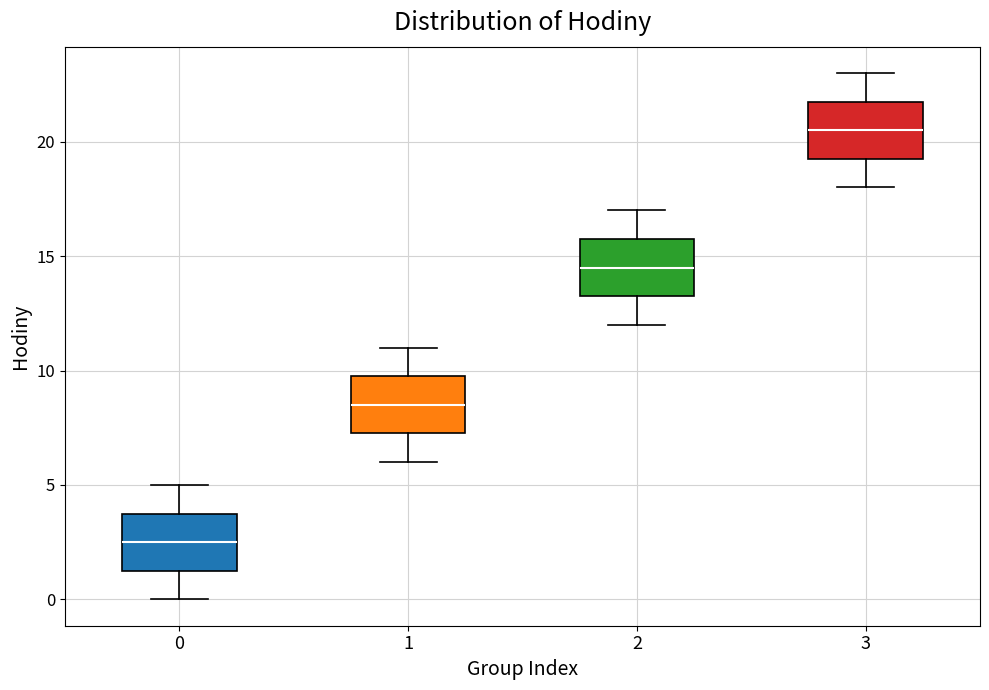

Reading left to right, read every box against the y-axis: the position of its median line, the range the box covers, and the ends of its whiskers. The values are not printed on the chart, so give them approximately, as read against the axis.

0: median 2.5, box 1.5 to 4.0, whiskers 0.0 to 5.0
1: median 8.5, box 7.5 to 10.0, whiskers 6.0 to 11.0
2: median 14.5, box 13.5 to 16.0, whiskers 12.0 to 17.0
3: median 20.5, box 19.5 to 22.0, whiskers 18.0 to 23.0